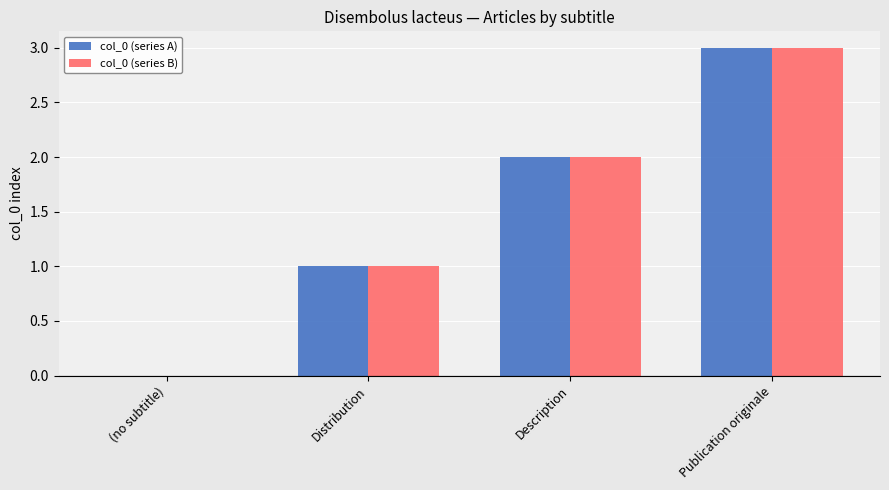

Is it true that col_0 (series A) equals 3 at Description?

False